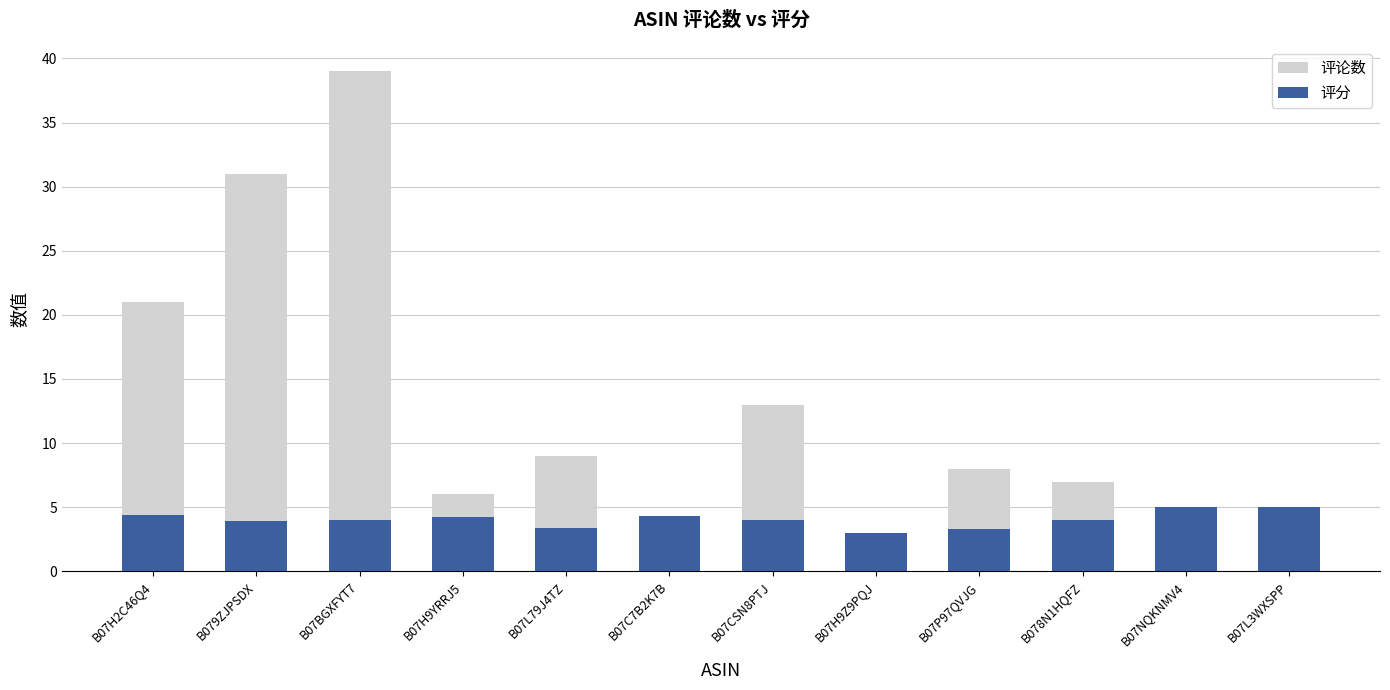

Reading left to right, what are all the values shown in this chart?

评论数: B07H2C46Q4=21.0	B079ZJPSDX=31.0	B07BGXFYT7=39.0	B07H9YRRJ5=6.0	B07L79J4TZ=9.0	B07C7B2K7B=4.0	B07CSN8PTJ=13.0	B07H9Z9PQJ=1.0	B07P97QVJG=8.0	B078N1HQFZ=7.0	B07NQKNMV4=2.0	B07L3WXSPP=1.0
评分: B07H2C46Q4=4.4	B079ZJPSDX=3.9	B07BGXFYT7=4.0	B07H9YRRJ5=4.2	B07L79J4TZ=3.4	B07C7B2K7B=4.3	B07CSN8PTJ=4.0	B07H9Z9PQJ=3.0	B07P97QVJG=3.3	B078N1HQFZ=4.0	B07NQKNMV4=5.0	B07L3WXSPP=5.0